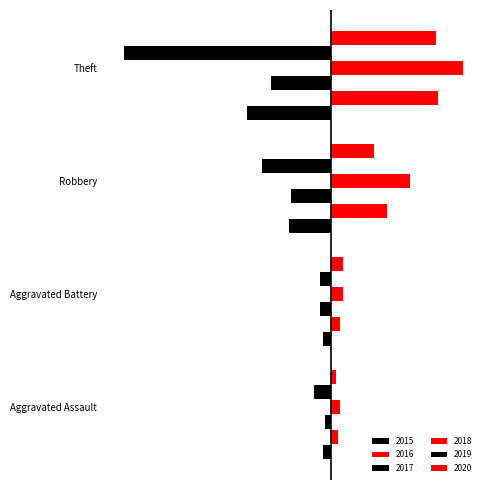

What is the difference between the 2016 values at Theft and Robbery?

28